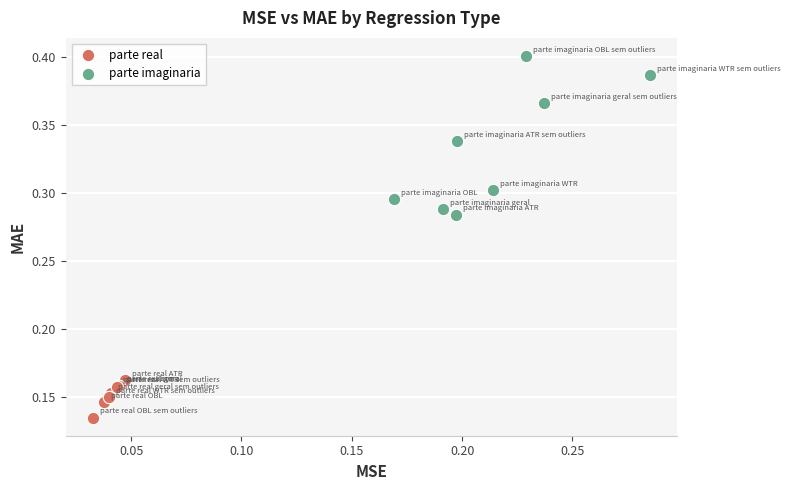

Which series reaches the maximum Y coordinate?

parte imaginaria